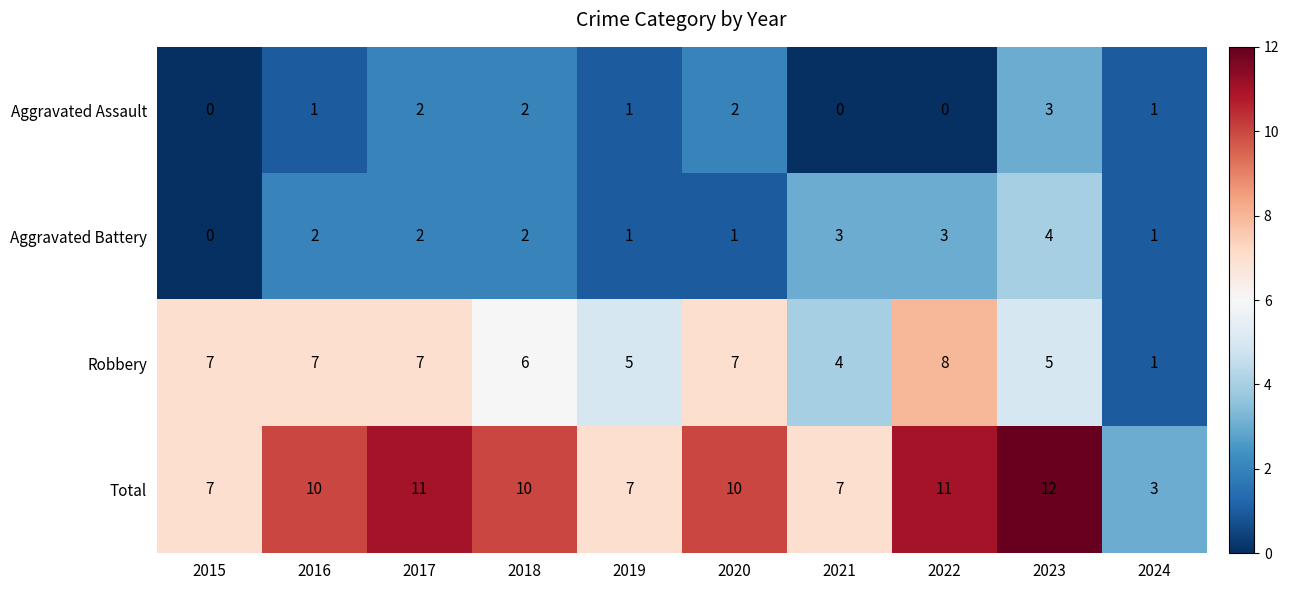

What is the greatest value displayed?

12